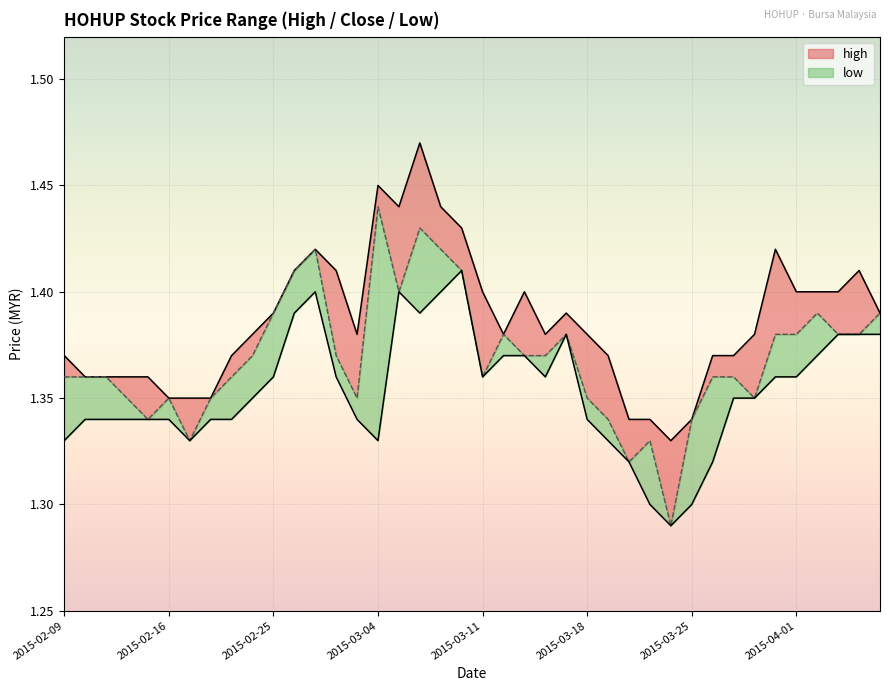

At which category is the sum across all series the highest?

2015-03-06